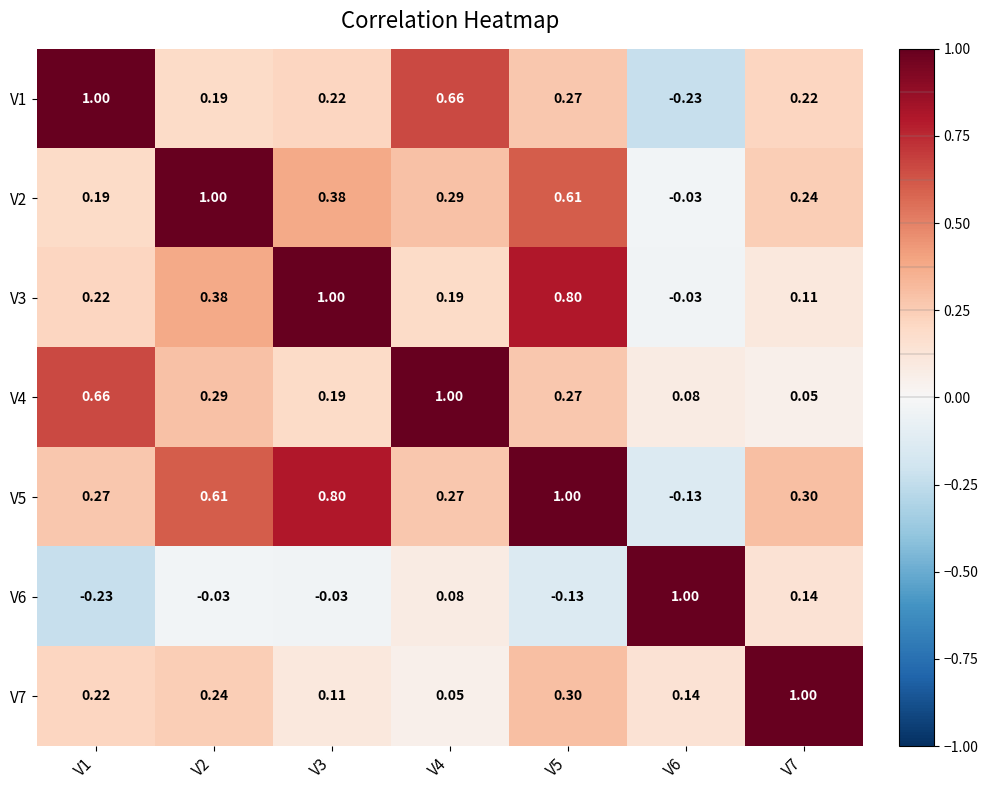

Is the value of V6 at V1 greater than the value of V1 at V4?

No